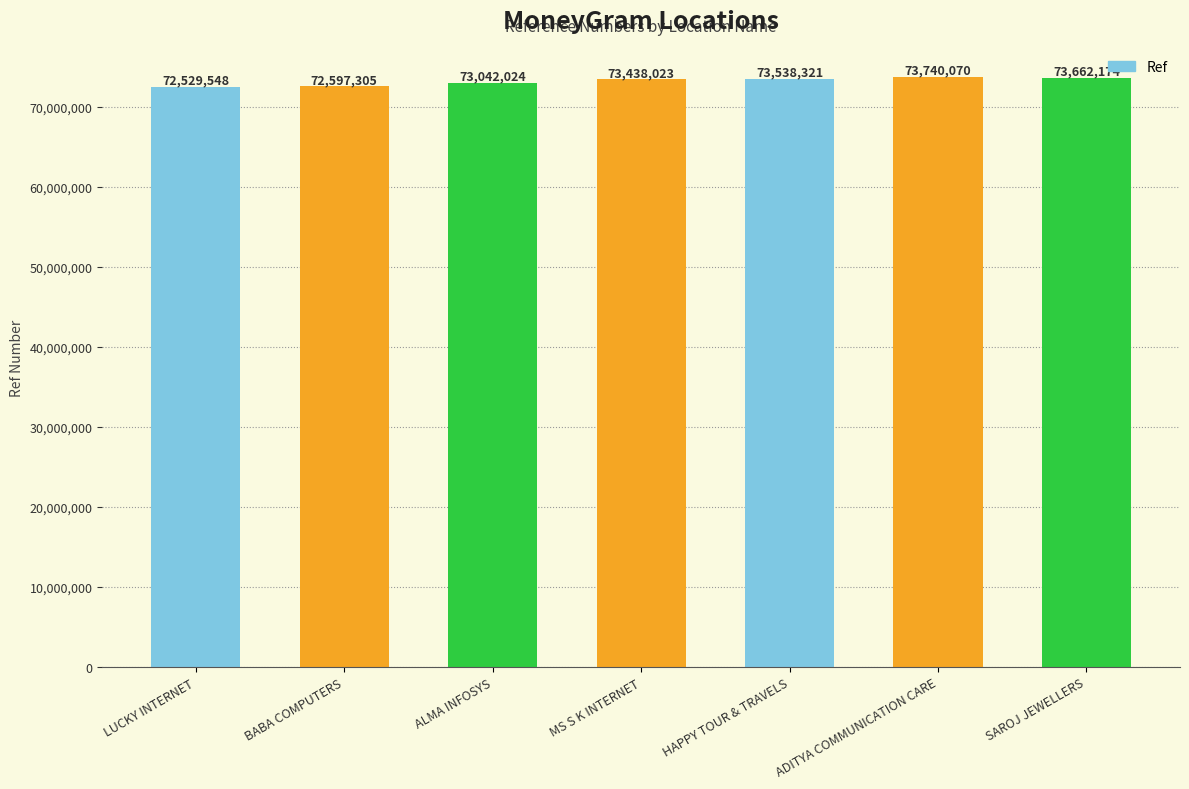

At which label is the value closest to 73134809?

ALMA INFOSYS